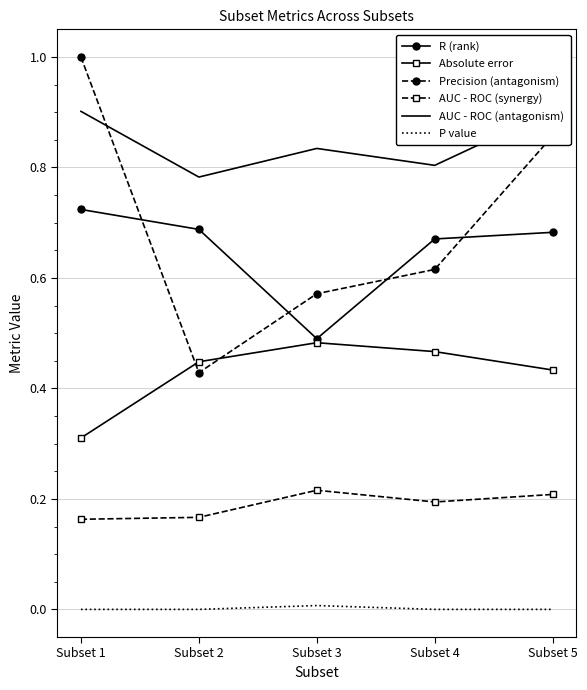

Which series has the largest range (max minus min)?

Precision (antagonism)